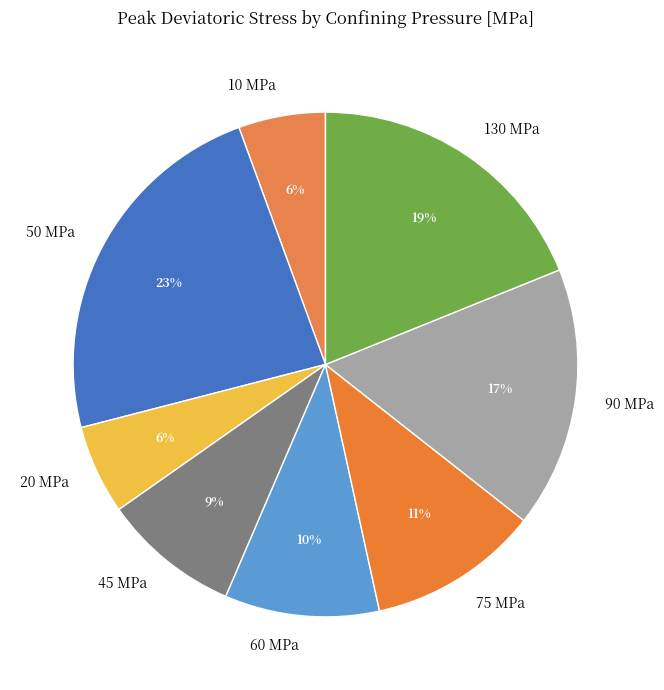

Is it true that 60 MPa is 10% of the pie?

True